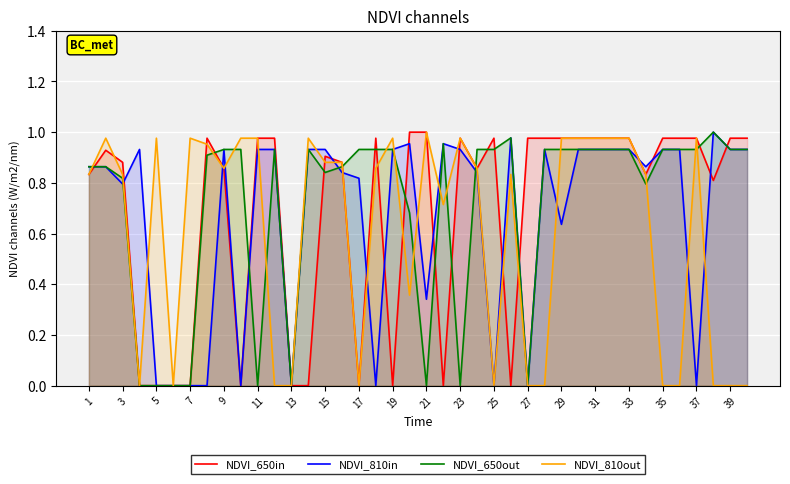

True or false: NDVI_810in has a value of 0.0 at 27.

True